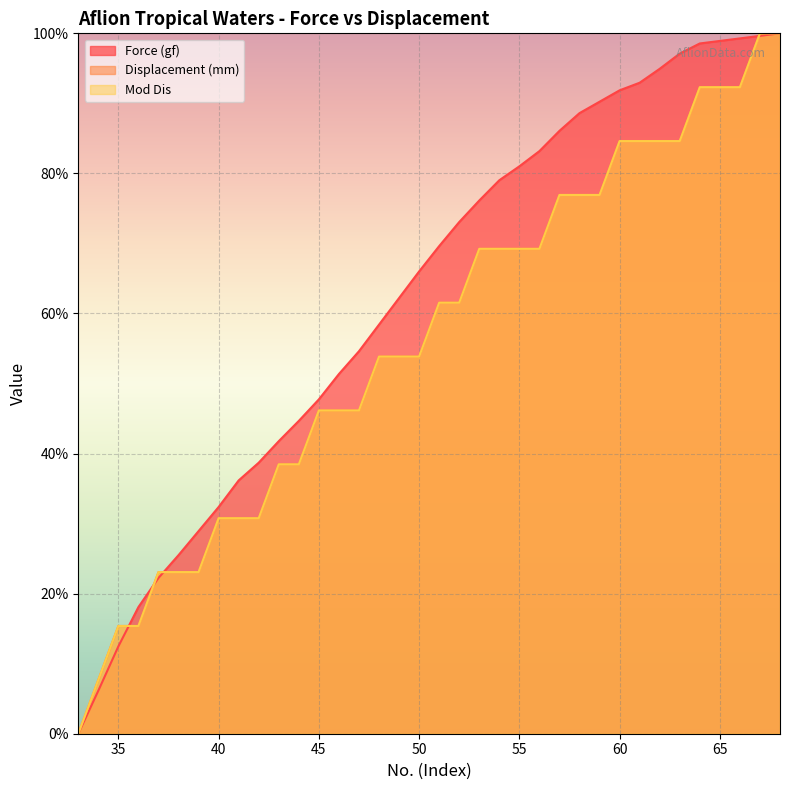

Which series ends up on top after the final intersection of Force (gf) and Displacement (mm)?

Displacement (mm)